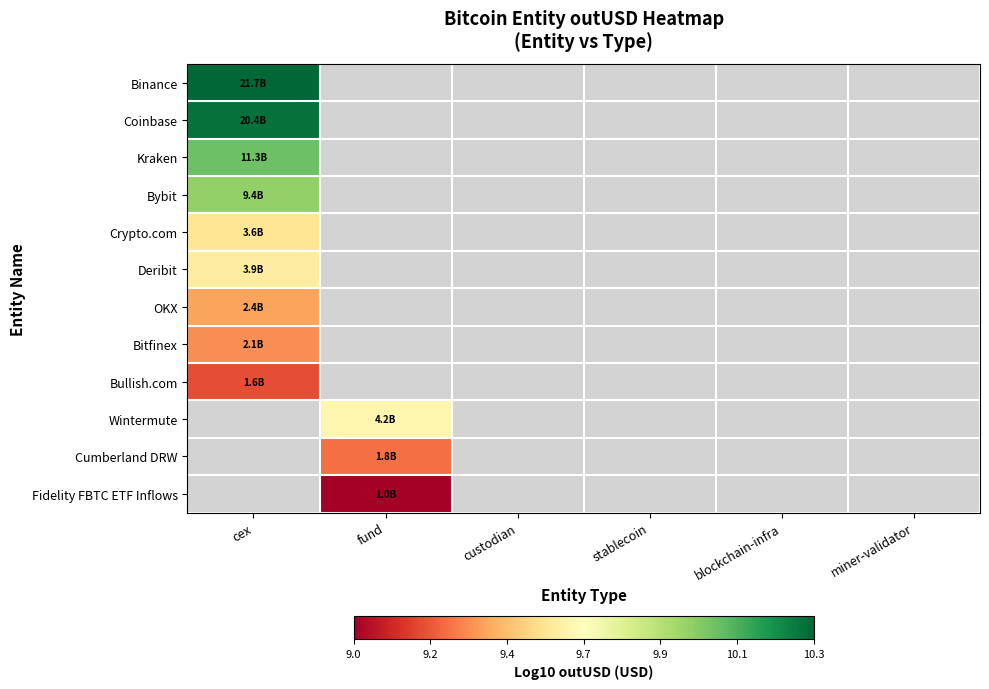

Which label corresponds to the smallest value in the chart?

fund